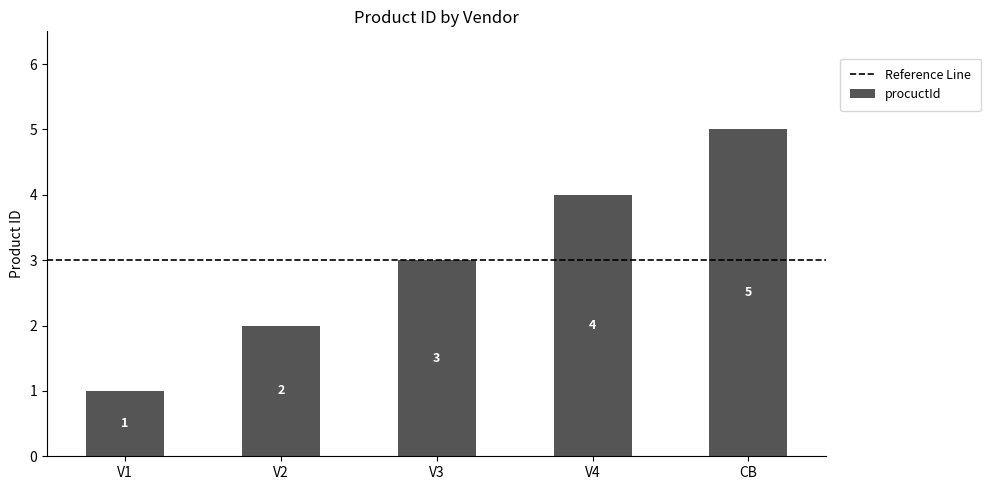

How many values are between 2 and 4?

3